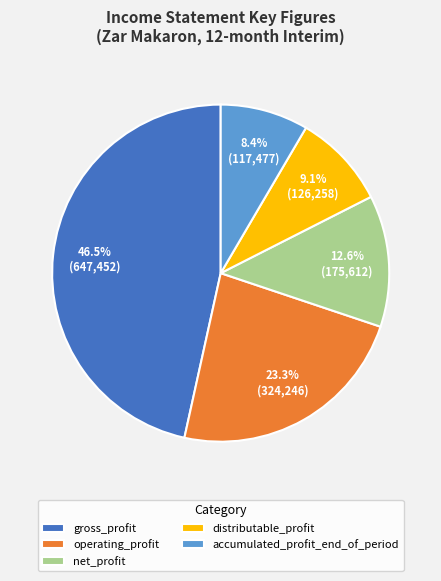

Which has a higher value, operating_profit or gross_profit?

gross_profit